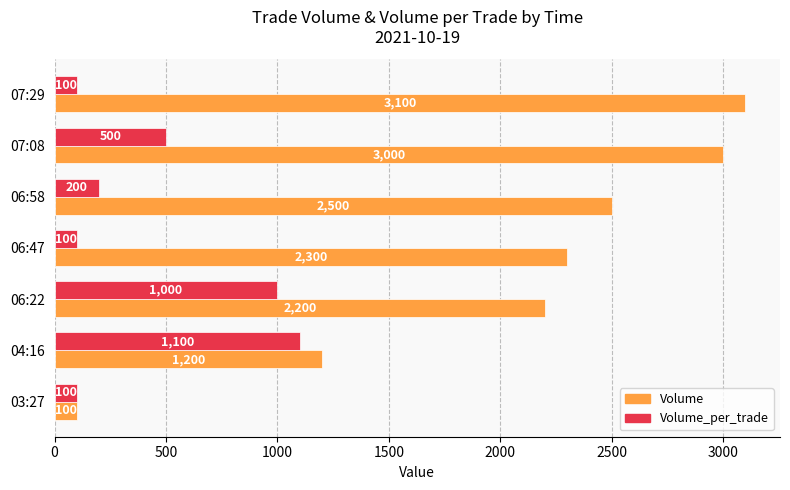

Which series changed the most between 07:08 and 06:47?

Volume